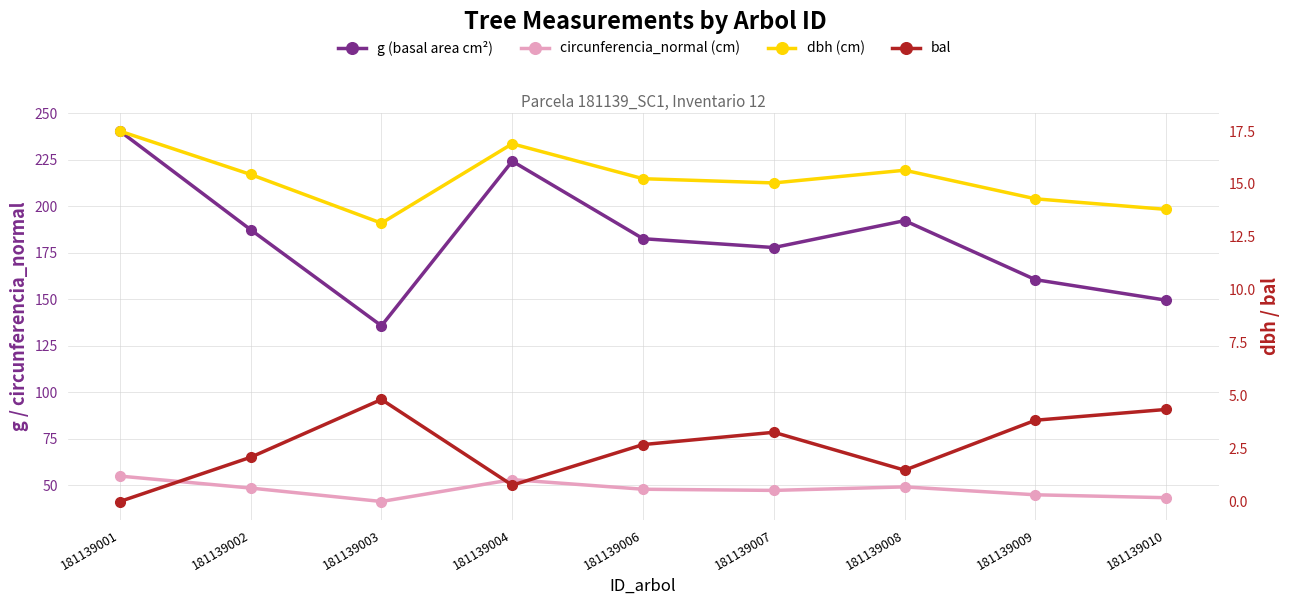

How many data points in dbh (cm) are less than 15?

3